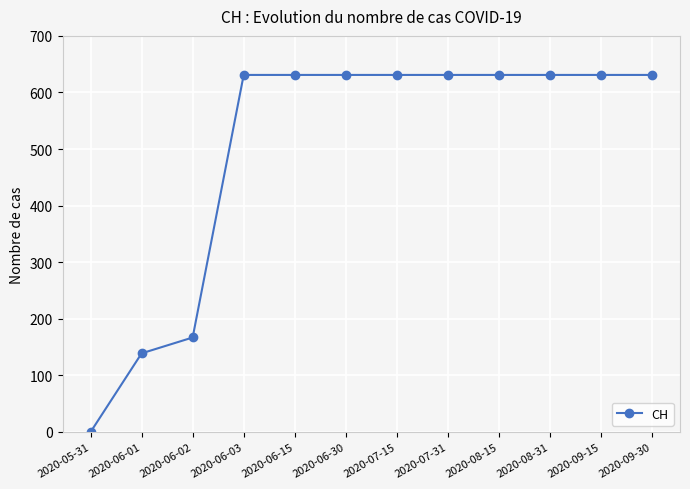

What is the greatest value displayed?

631